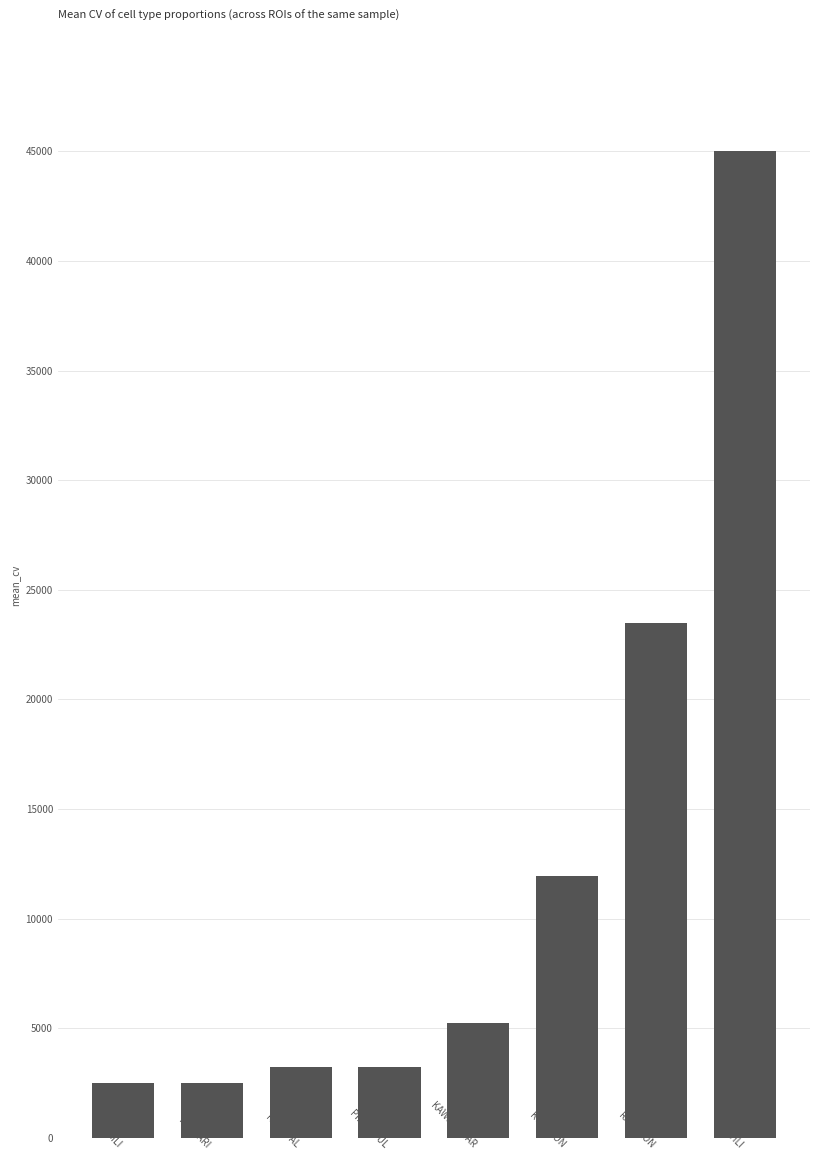

What is the change in value from KAWESHWAR to CHICHLI?

+39750